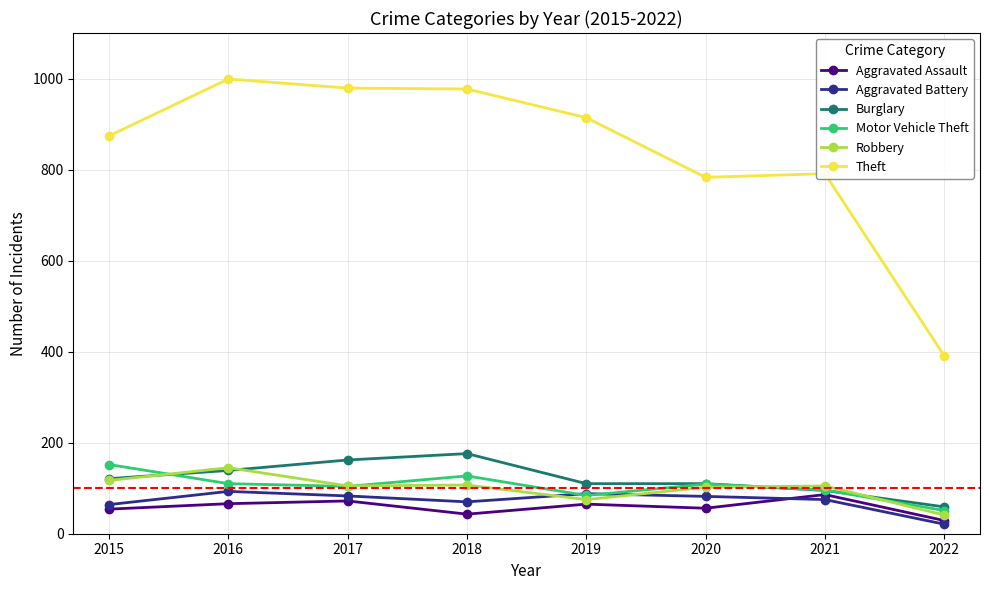

Which series ends up on top after the final intersection of Aggravated Battery and Motor Vehicle Theft?

Motor Vehicle Theft